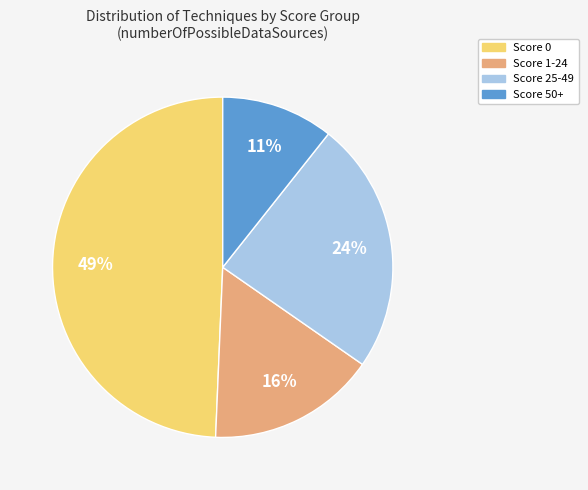

How many segments does this pie chart have?

4